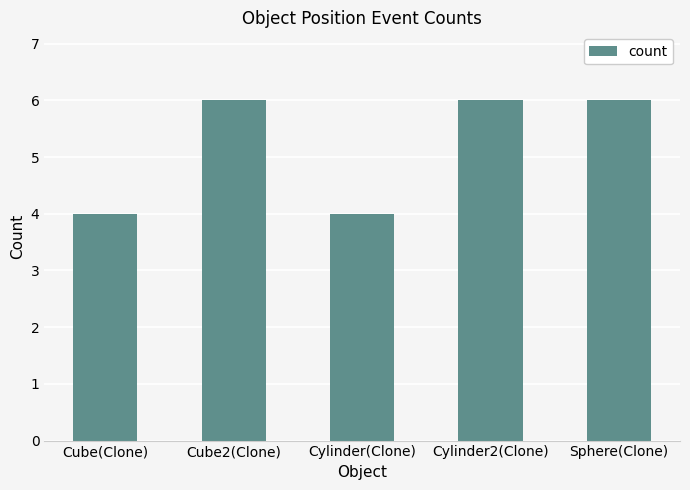

Reading left to right, extract all data points from this chart.

4	6	4	6	6